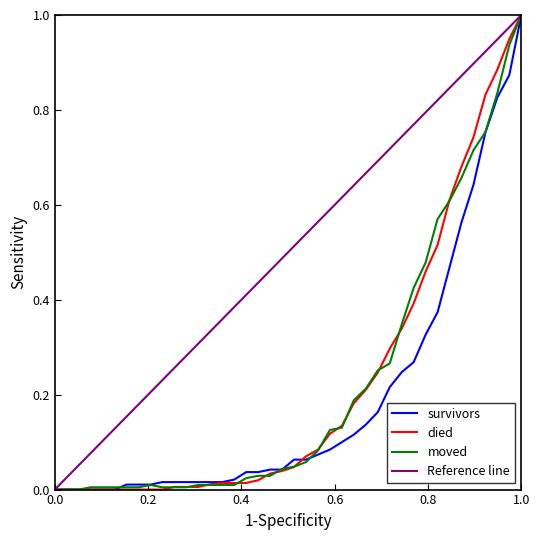

Is it true that survivors equals 0.4 at 2020-03-28?

False